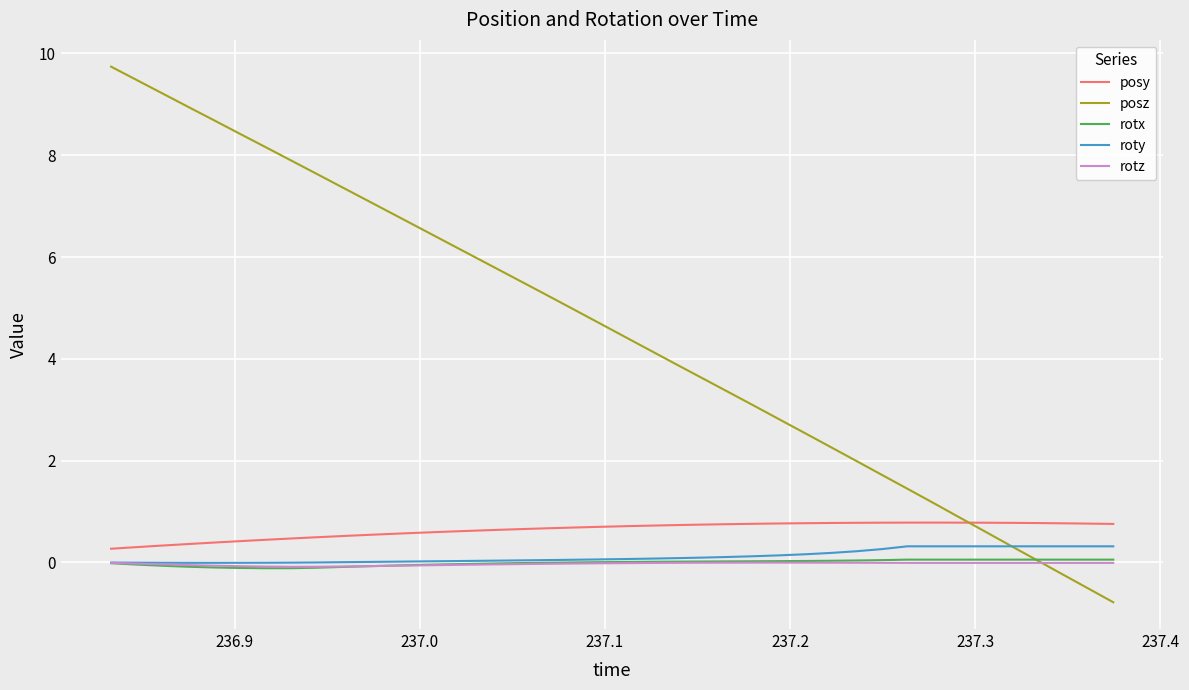

True or false: posz and posy cross at least once.

True